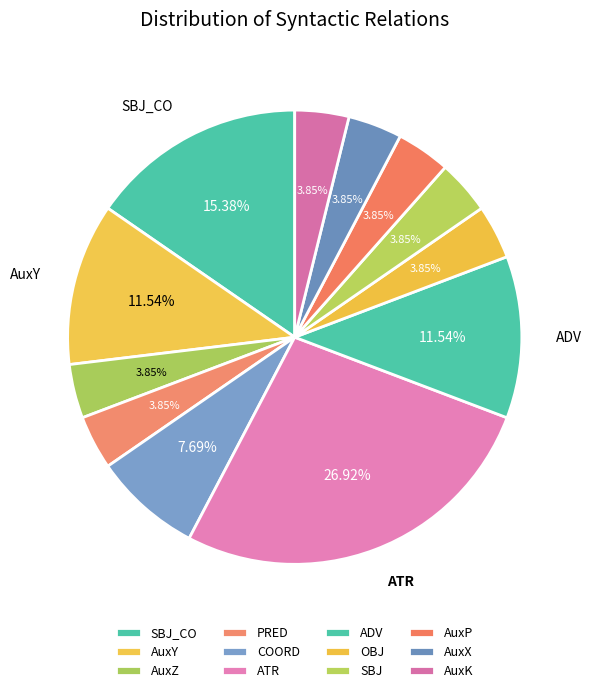

To the nearest percent, what portion does SBJ_CO represent?

15%